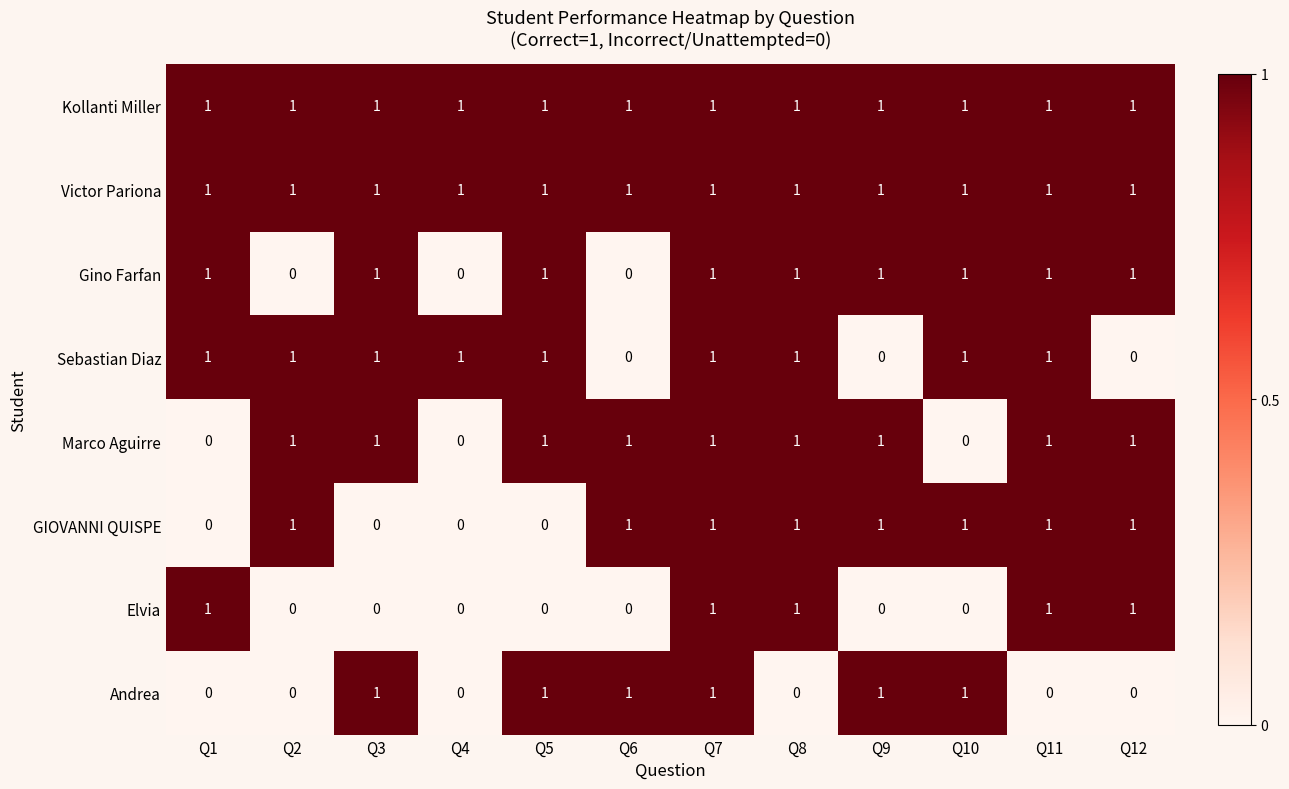

Between Q11 and Q12, which series saw the biggest shift?

Sebastian Diaz